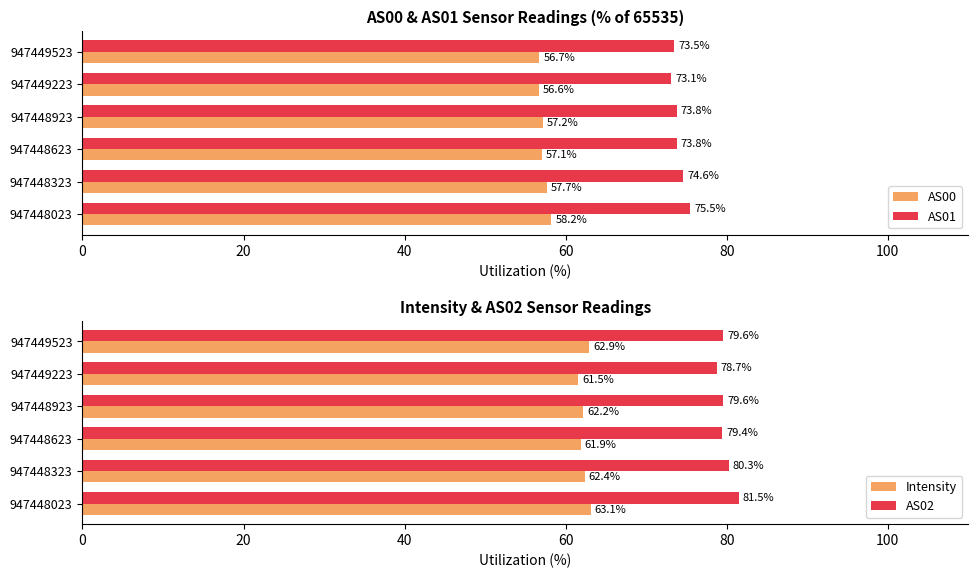

List the labels in order of AS00 value, largest first.

947448023, 947448323, 947448923, 947448623, 947449523, 947449223